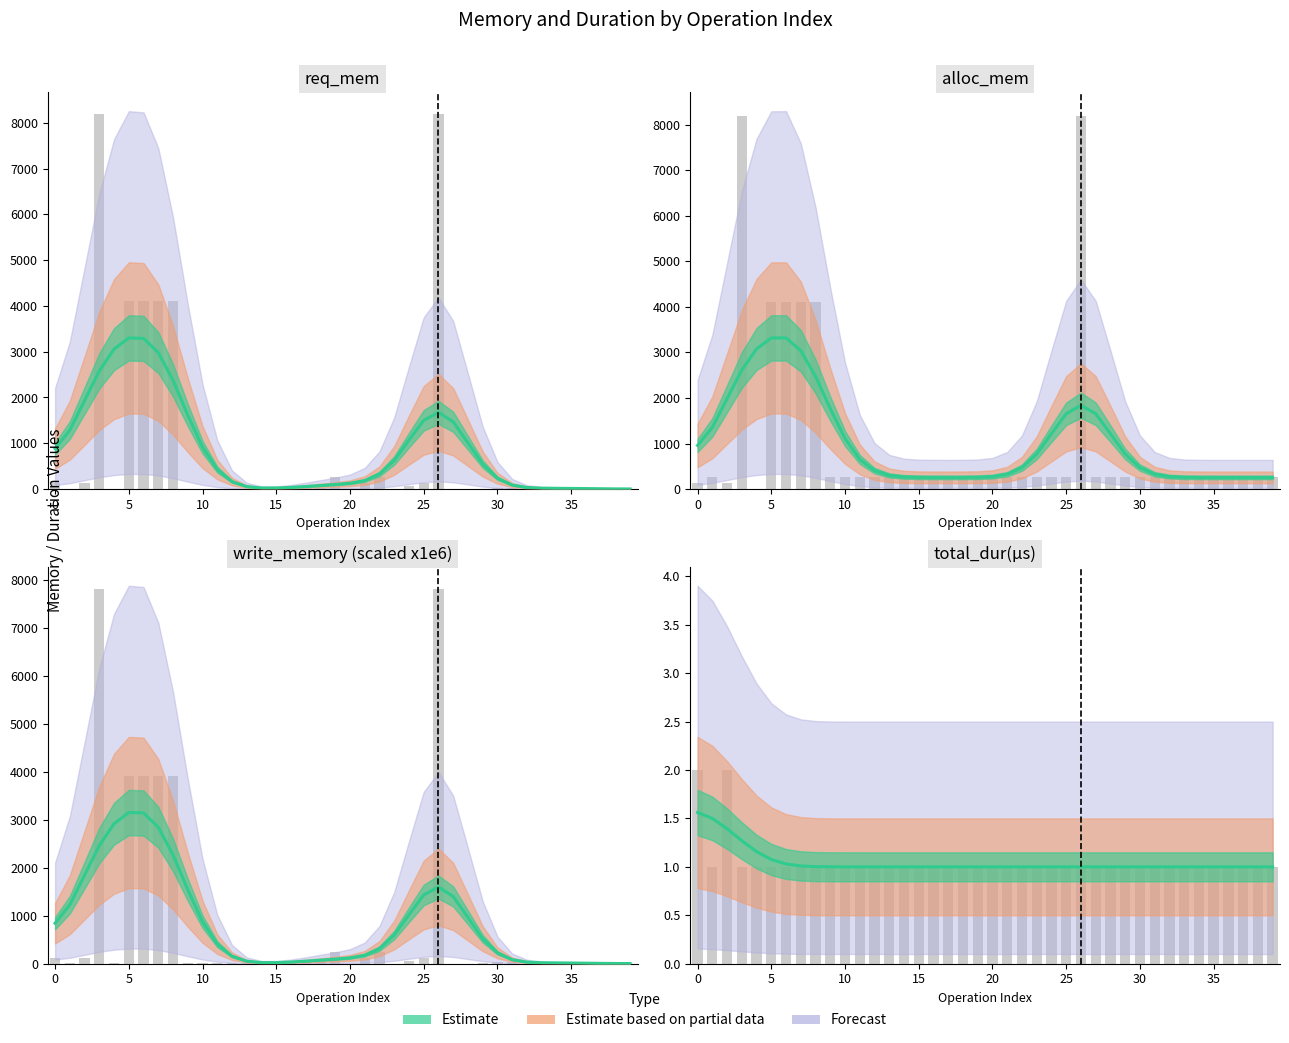

What is the value of the alloc_mem bar at the 33rd from the left?

256.0